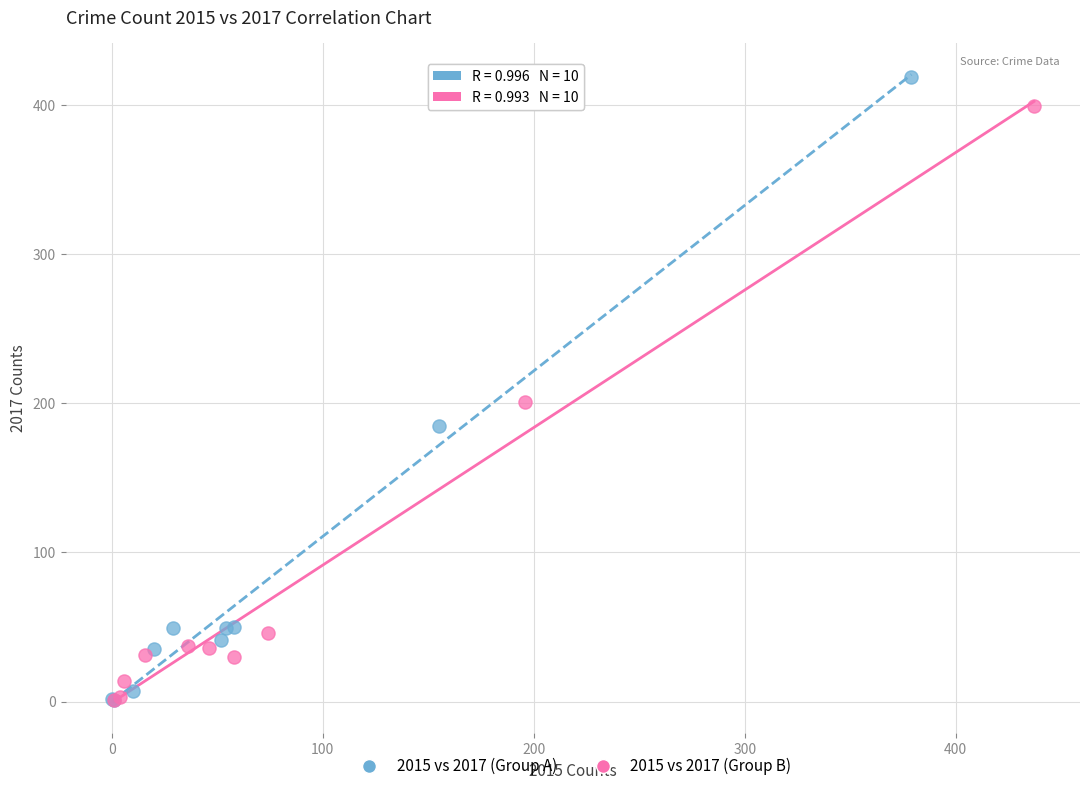

Which series contains the highest Y value?

2015 vs 2017 (Group A)